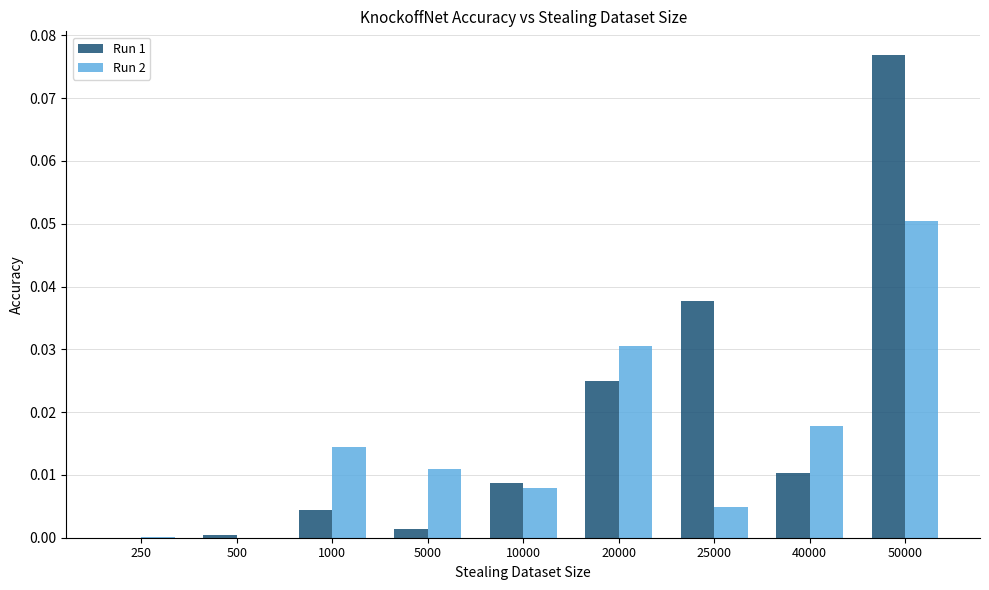

Which series changed the most between 1000 and 20000?

Run 1